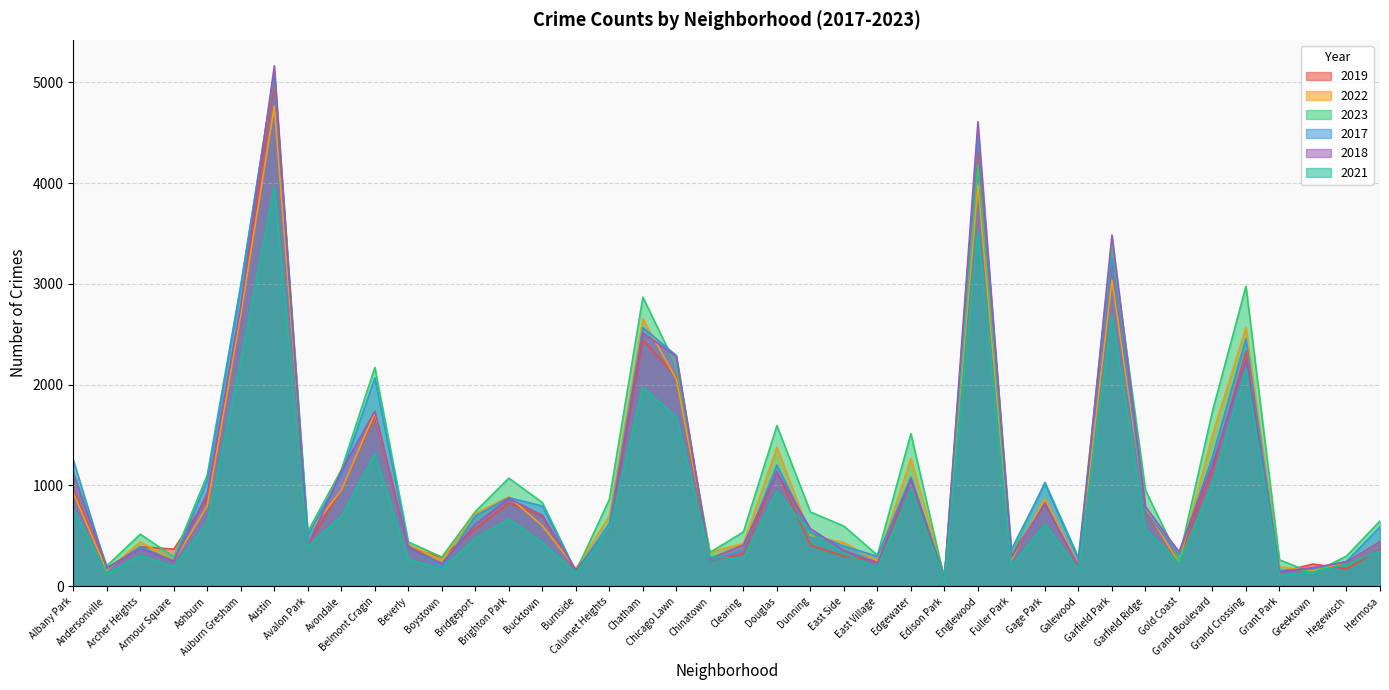

How many lines are shown in the chart?

6